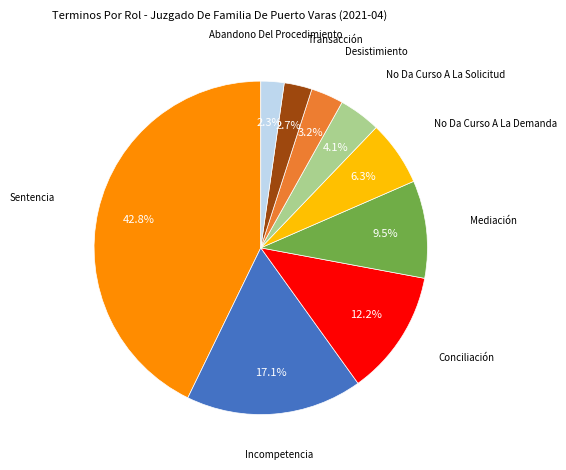

How many slices are in this pie chart?

9